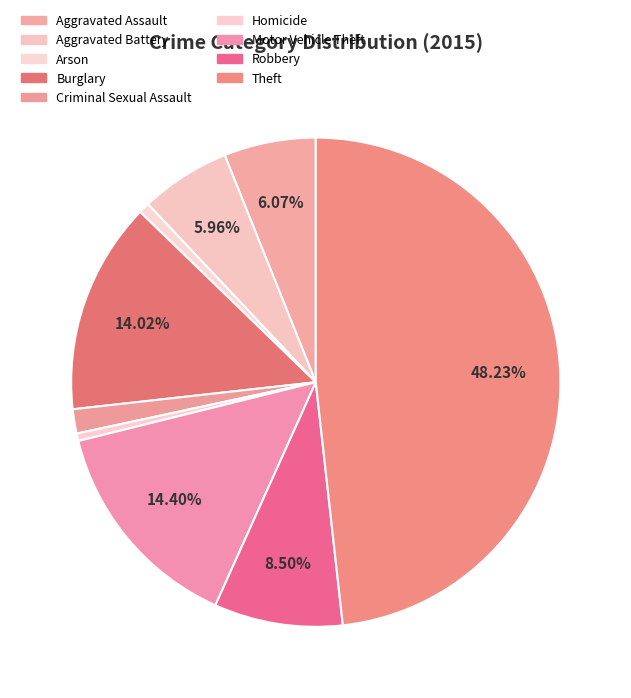

Count the number of slices in the pie.

9